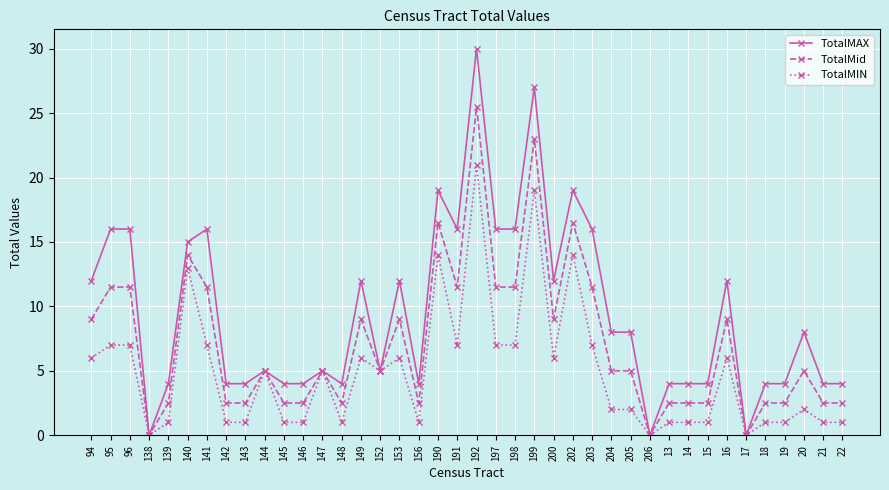

How many data points in TotalMAX are less than 8?

20